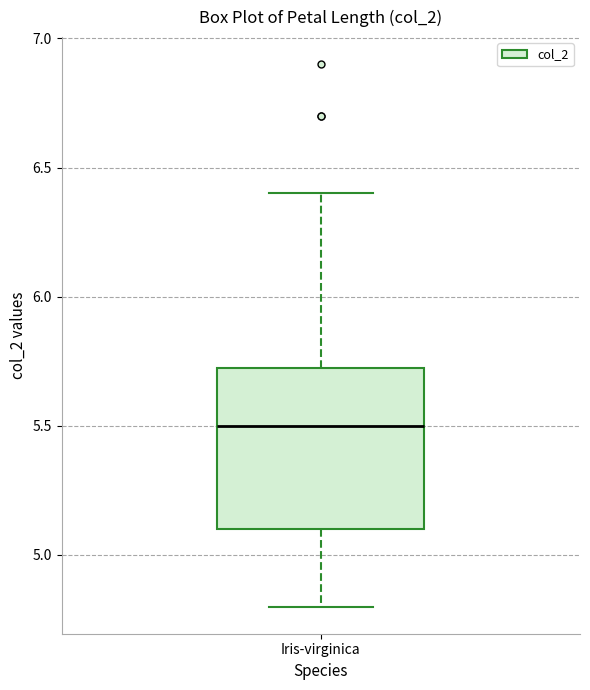

Read this box plot against the y-axis: the position of the median line, the range covered by the box, and the ends of both whiskers. The values are not printed on the chart, so give them approximately, as read against the axis.

median 5.50, box 5.10 to 5.75, whiskers 4.80 to 6.40